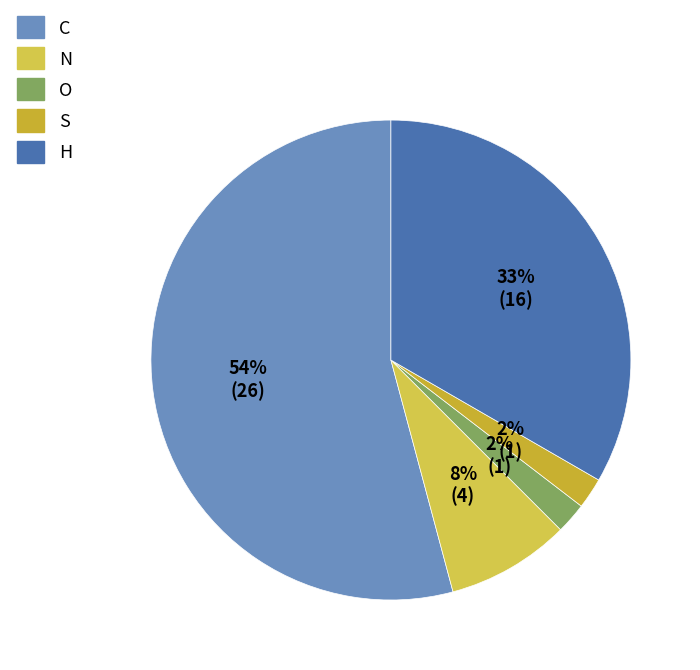

The O slice represents 12% of the pie. True or false?

False